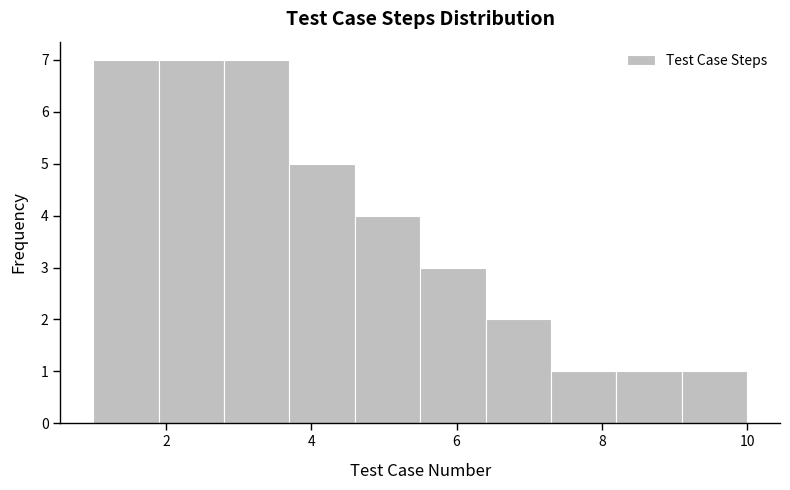

Reading left to right, transcribe this chart: for each bar, give the range it covers on the x-axis and its height. Neither the bar edges nor the heights are printed on the chart, so give them approximately, as read against the axes.

1.0 to 1.9: 7
1.9 to 2.8: 7
2.8 to 3.7: 7
3.7 to 4.6: 5
4.6 to 5.5: 4
5.5 to 6.4: 3
6.4 to 7.3: 2
7.3 to 8.2: 1
8.2 to 9.1: 1
9.1 to 10.0: 1